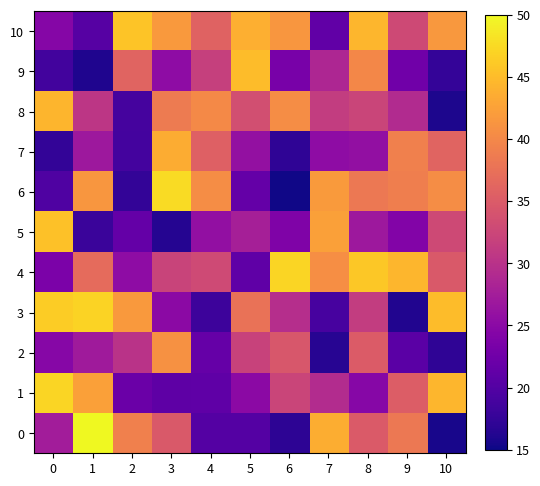

Which series has the largest total across all categories?

10